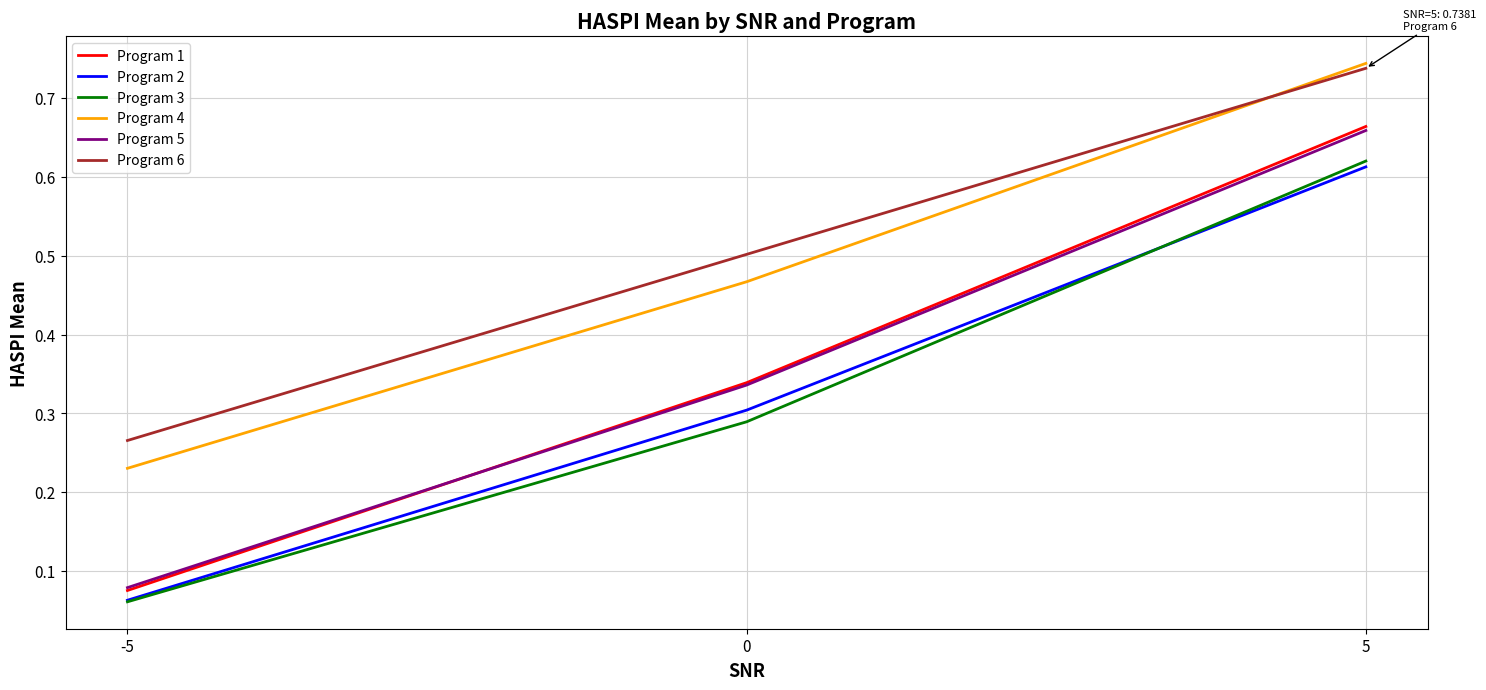

At how many categories does at least one series exceed 0?

3